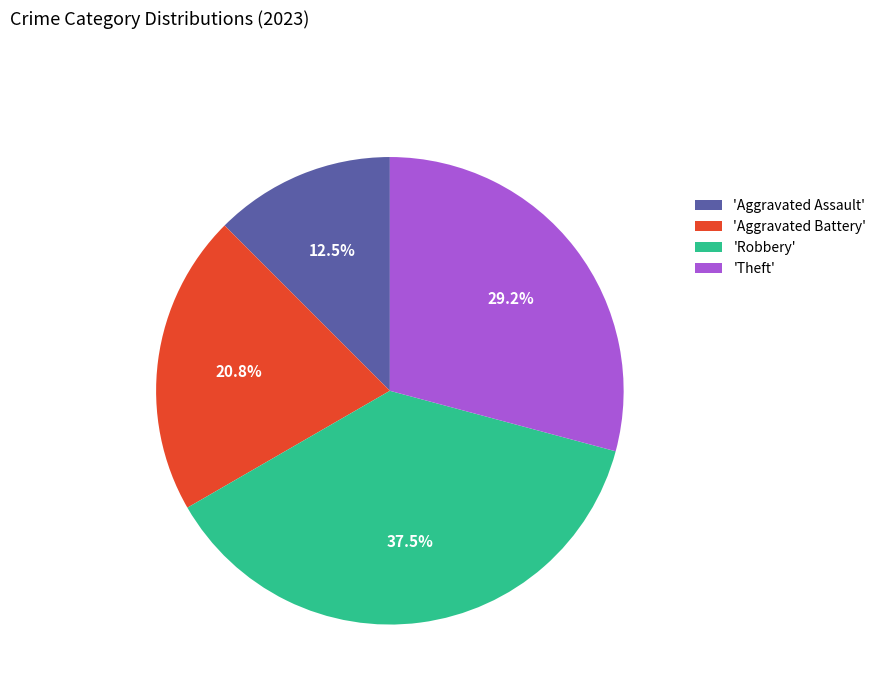

What portion of the pie excludes 'Robbery'?

62.5%